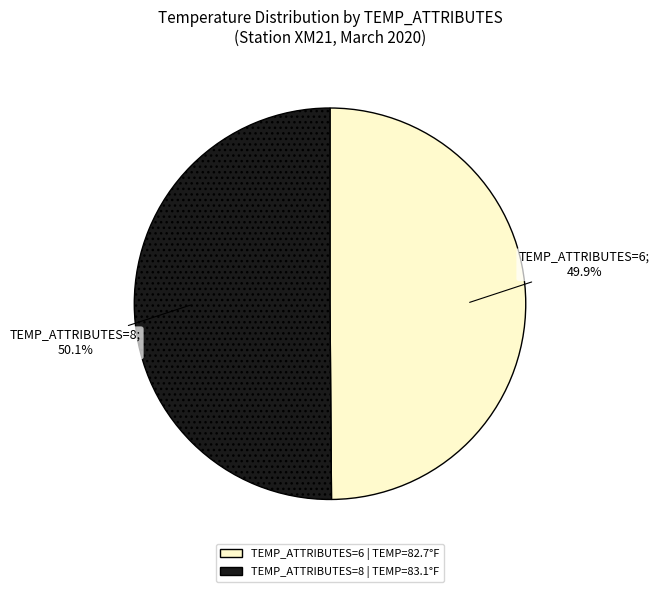

Does any single category account for the majority?

Yes